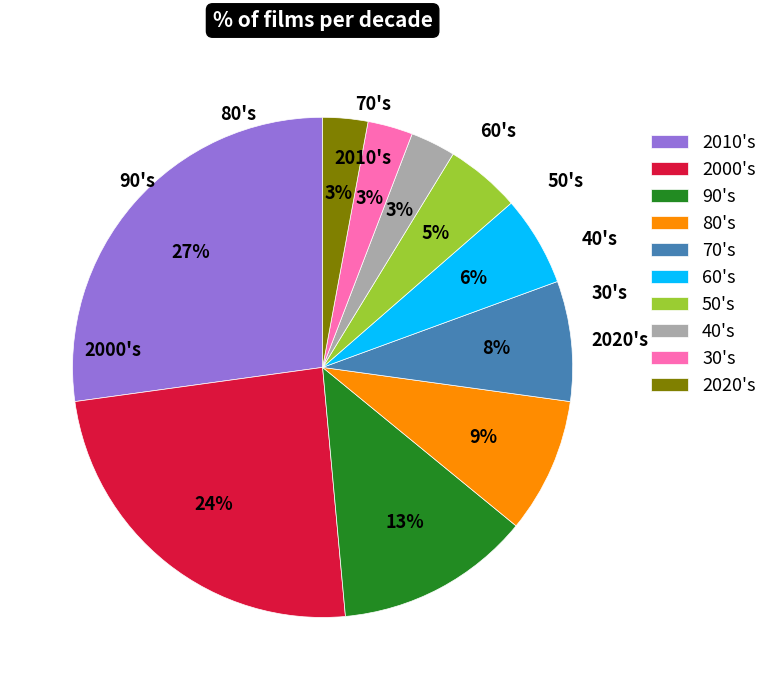

Combined, do 80's and 2010's account for over 50%?

No